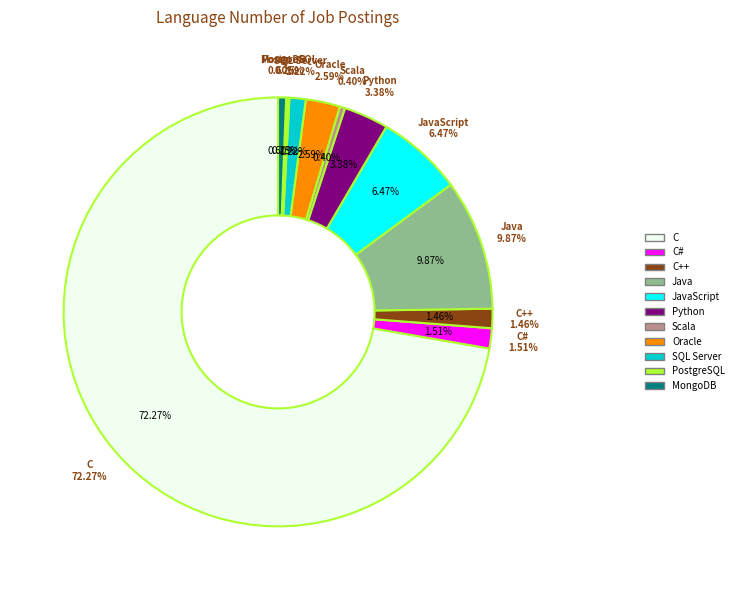

How many slices are in this pie chart?

11